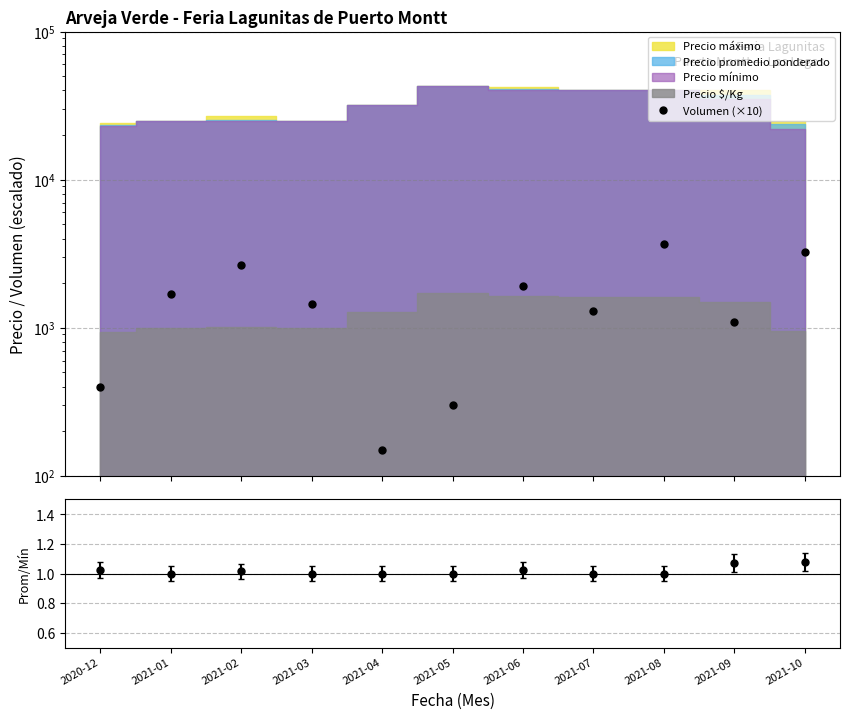

Where is the first local maximum?

2021-02